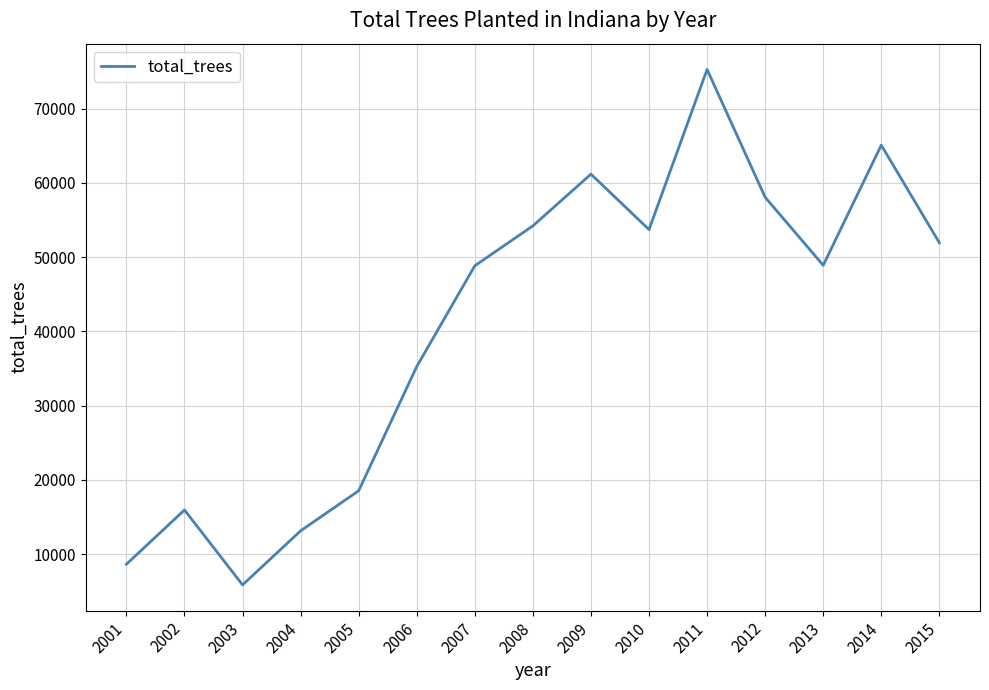

What is the ratio of the value at 2002 to the value at 2007?

0.3